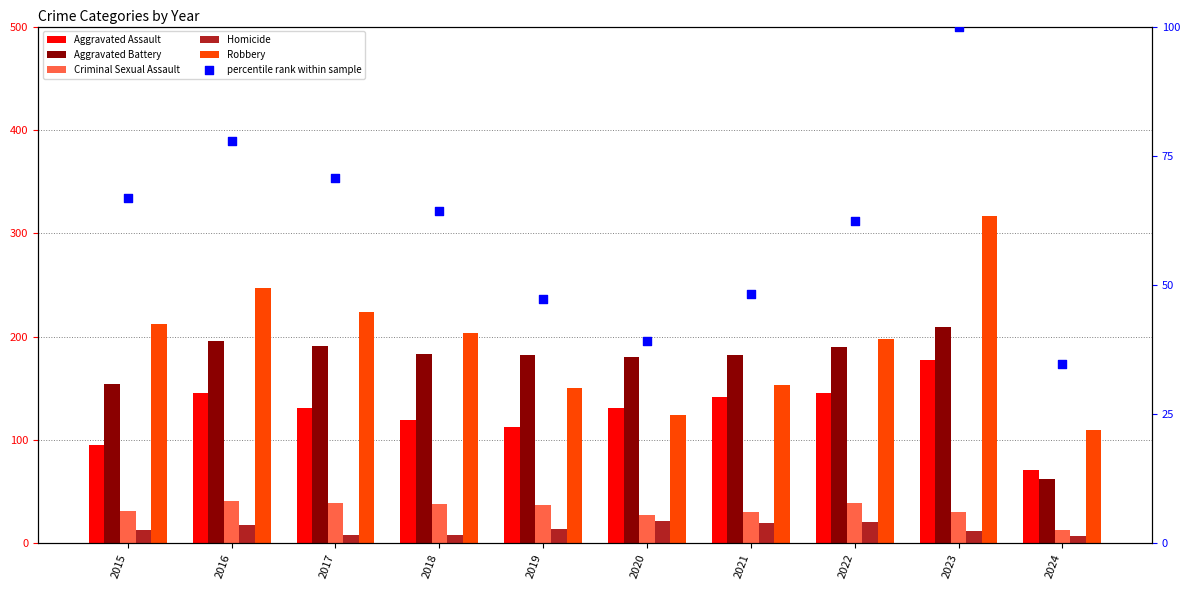

Is the value of Robbery at 2018 greater than the value of Aggravated Assault at 2024?

Yes